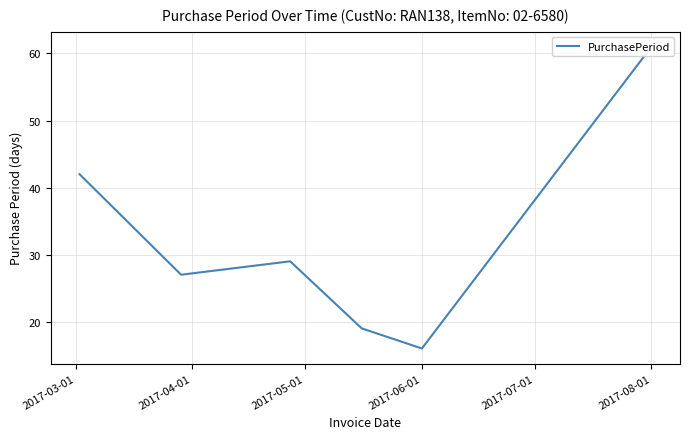

How many interior local peaks (higher than both neighbors) does the data have?

1